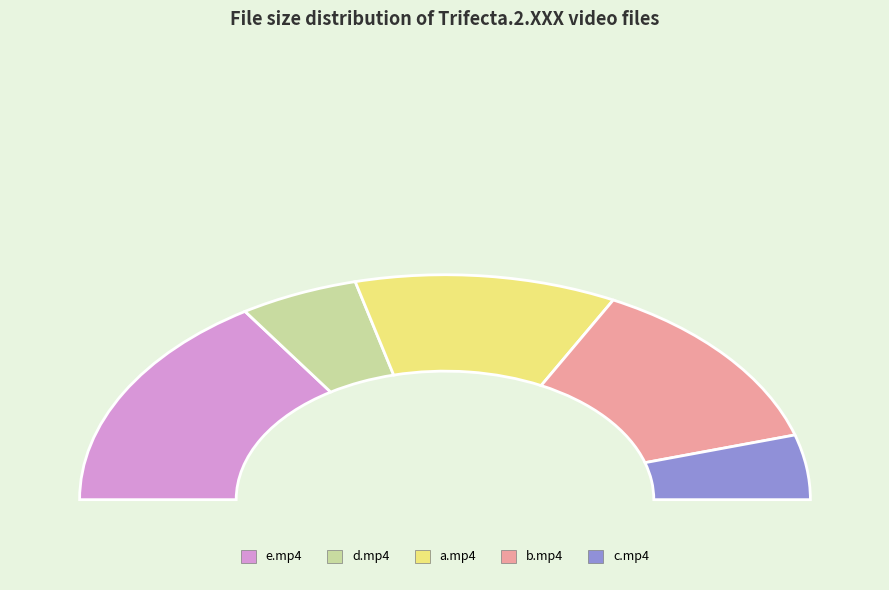

Approximately how many times larger is the value at Trifecta.2.XXX.b.mp4 compared to Trifecta.2.XXX.e.mp4?

0.8